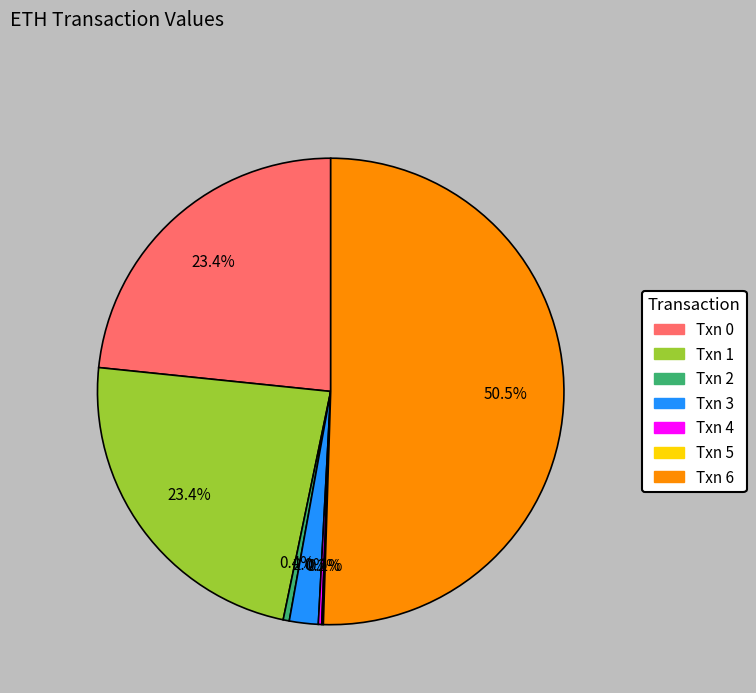

Which has a higher value, Txn 1 or Txn 2?

Txn 1